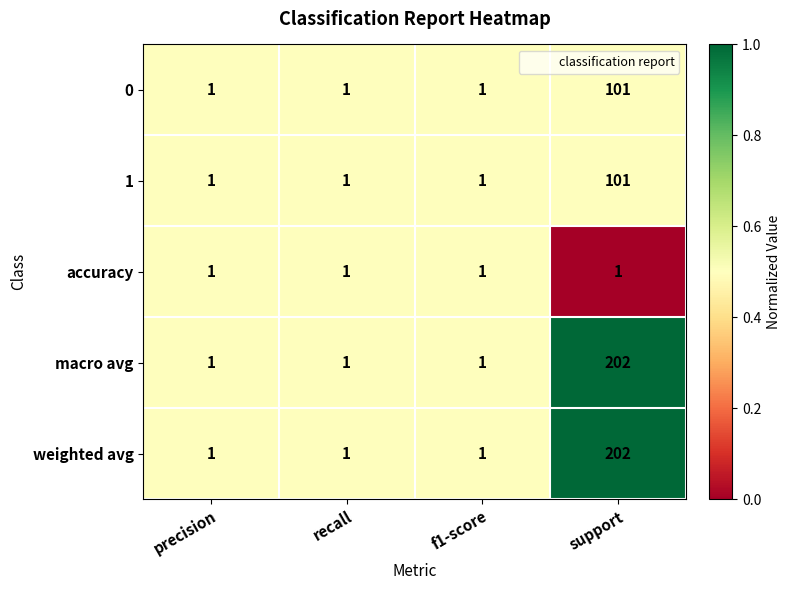

What is the greatest value displayed?

202